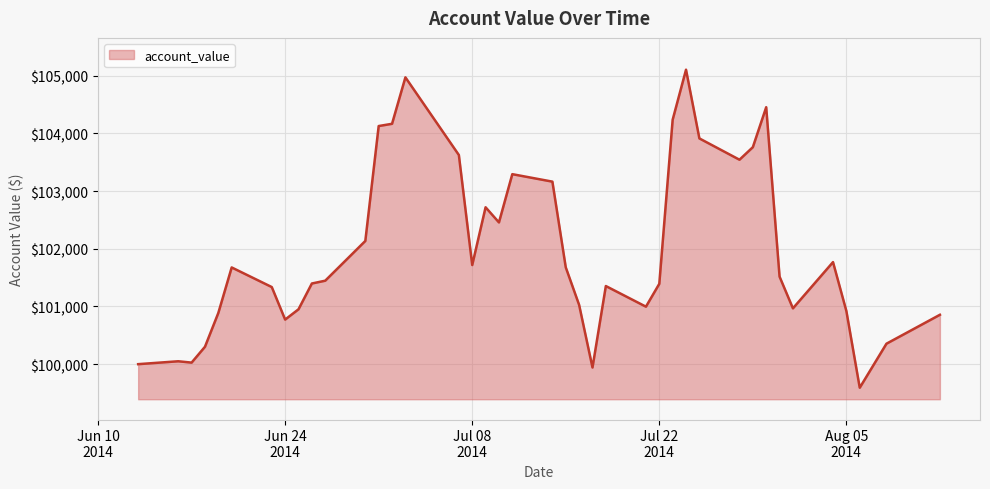

What is the minimum value shown in the chart?

99591.5